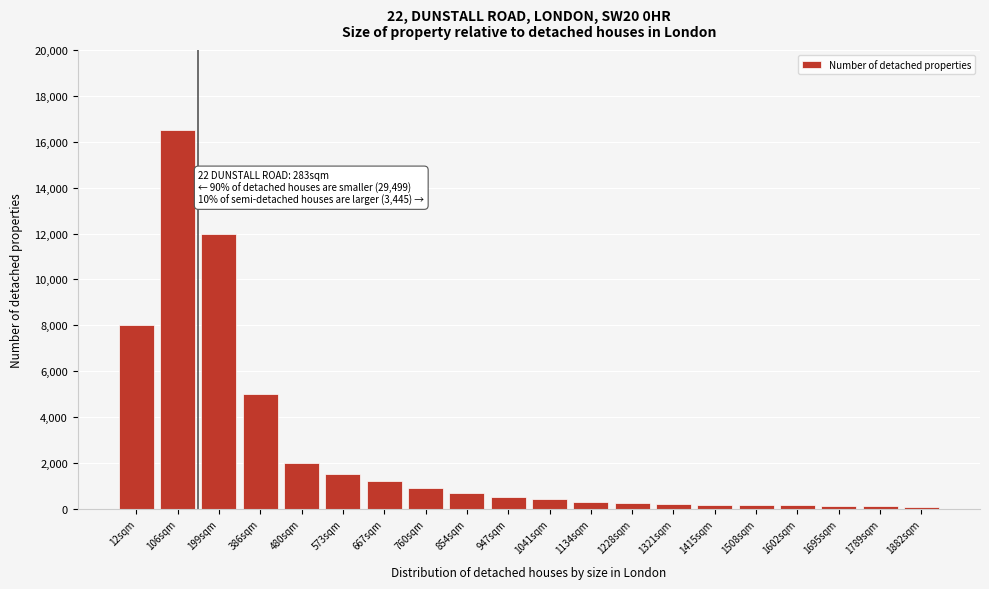

The value at 106sqm is 16500. True or false?

True